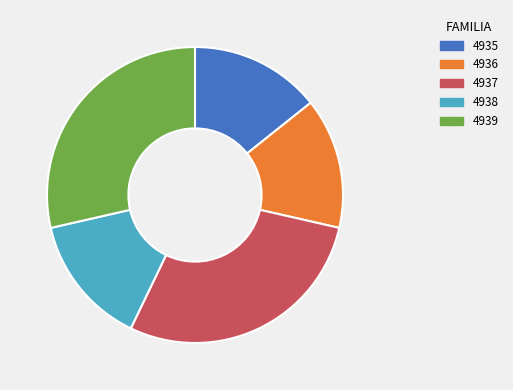

Do 4937 and 4938 together represent more than half of the pie?

No